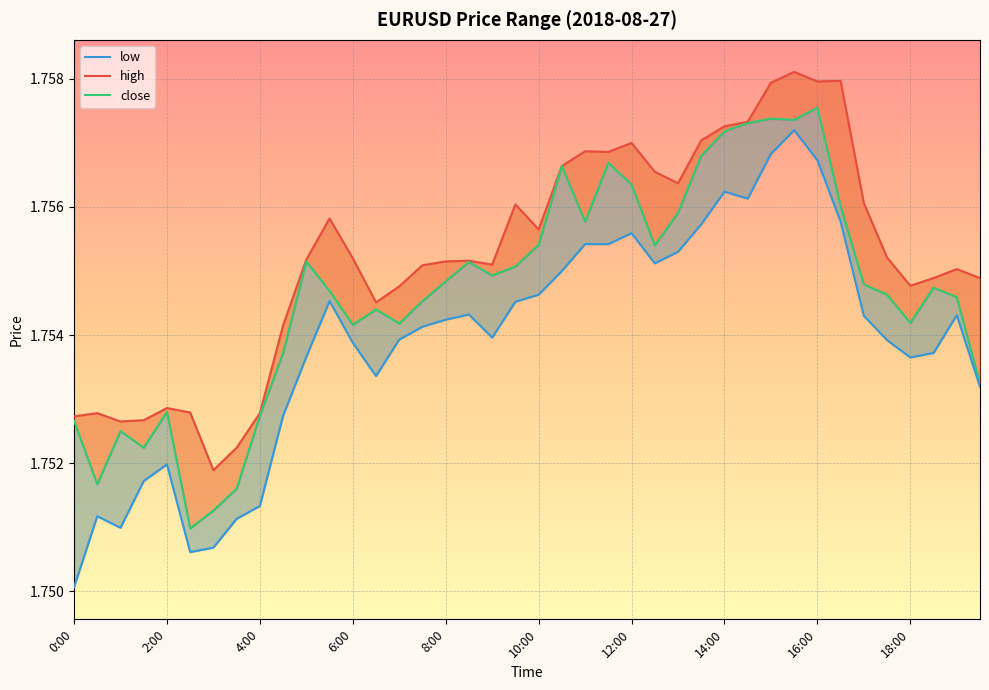

True or false: low and high cross at least once.

False